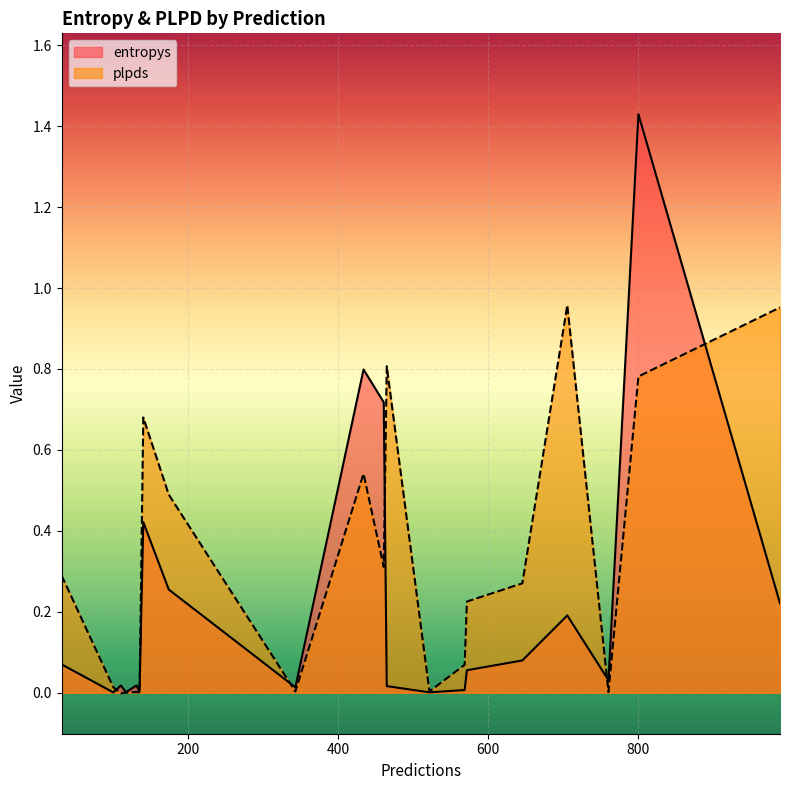

True or false: plpds has a value of 0.8 at 801.

True